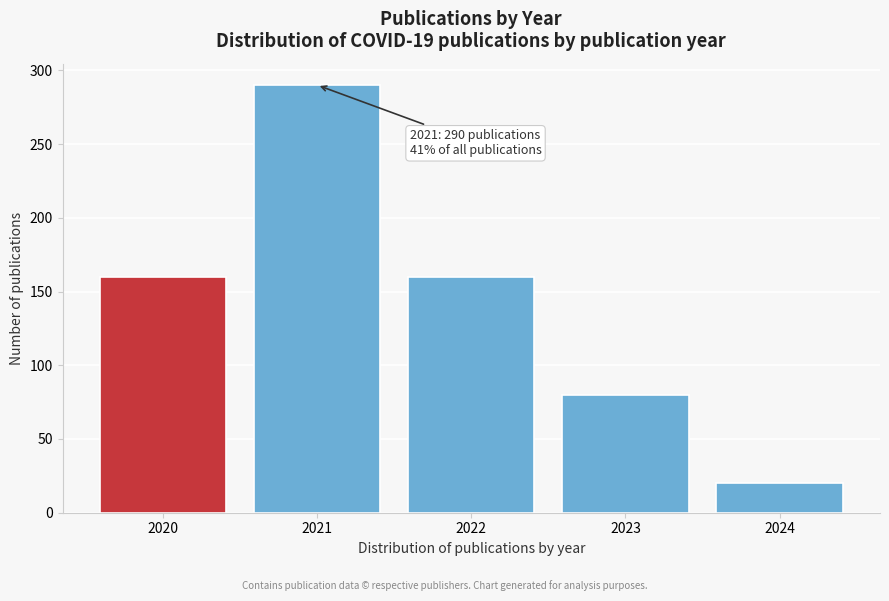

Reading right to left, extract all data points from this chart.

20	80	160	290	160